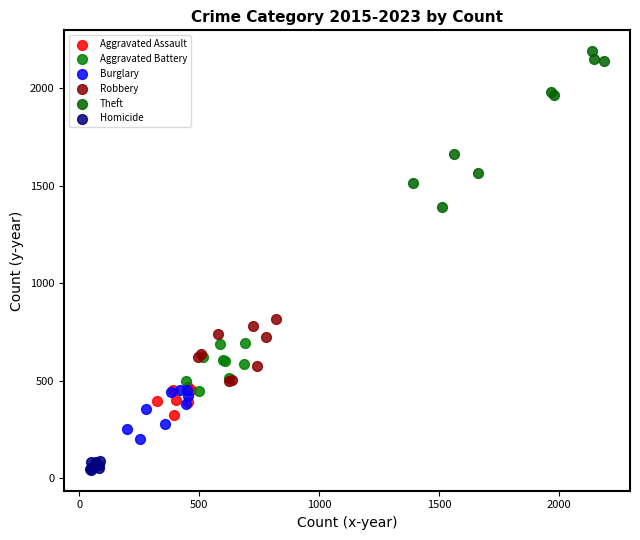

Which series has the widest spread of Y values?

Theft